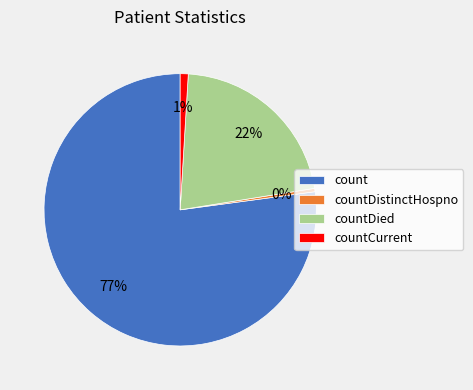

How many segments does this pie chart have?

4